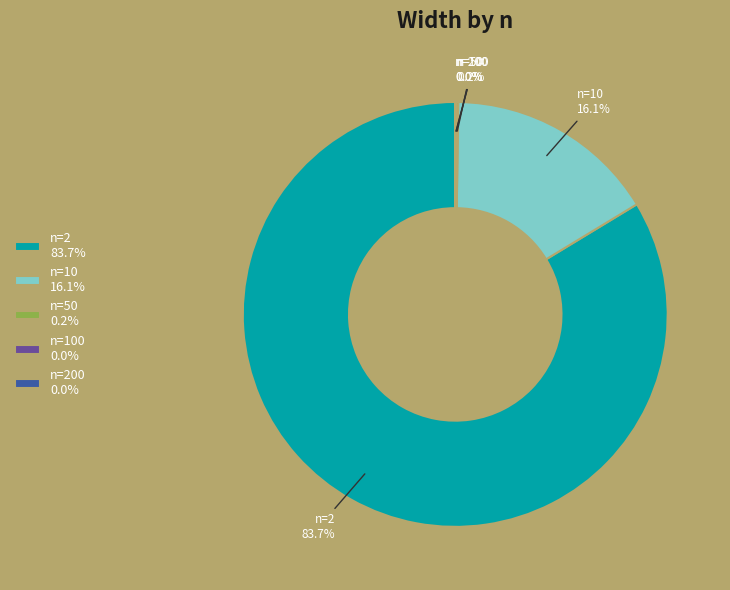

Which category has the biggest portion of the pie?

n=2